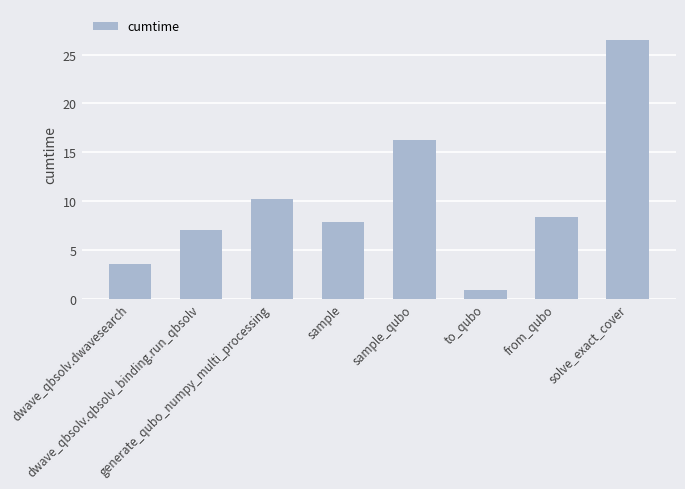

What is the change in value from from_qubo to solve_exact_cover?

+18.1